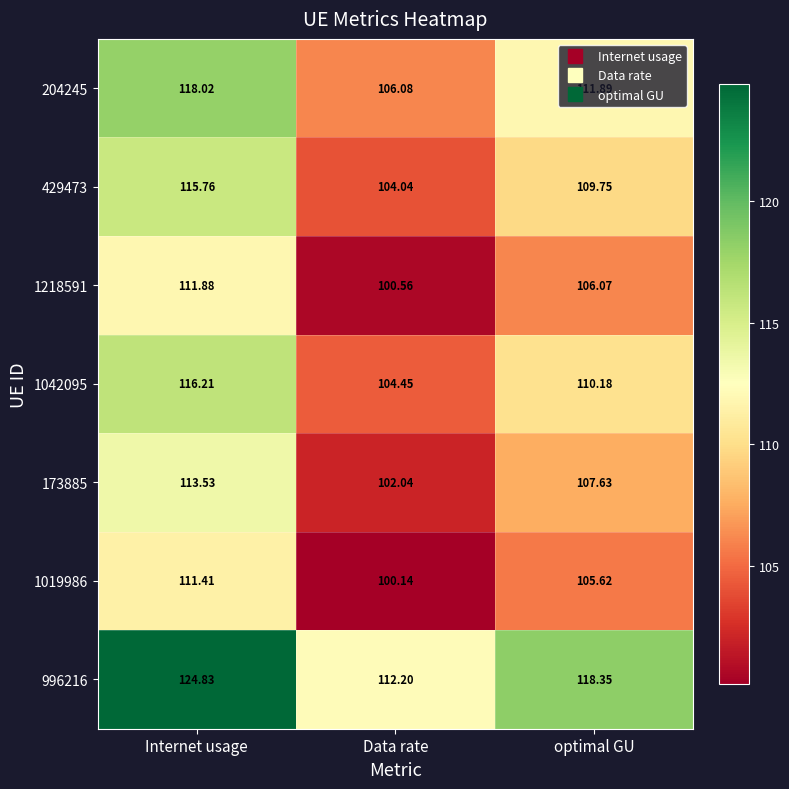

At which category is the sum across all series the highest?

Internet usage